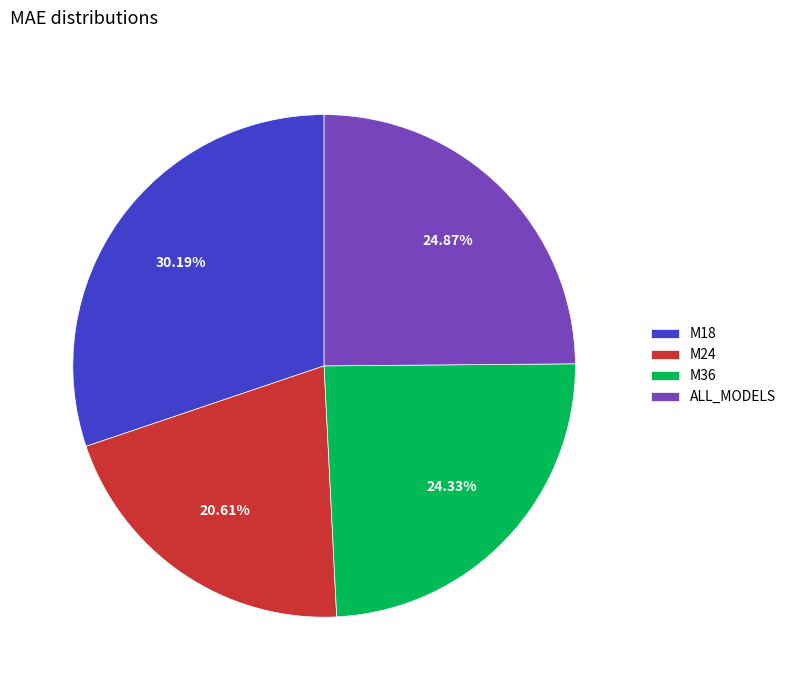

What percentage is the M36 slice, to the nearest percent?

24%